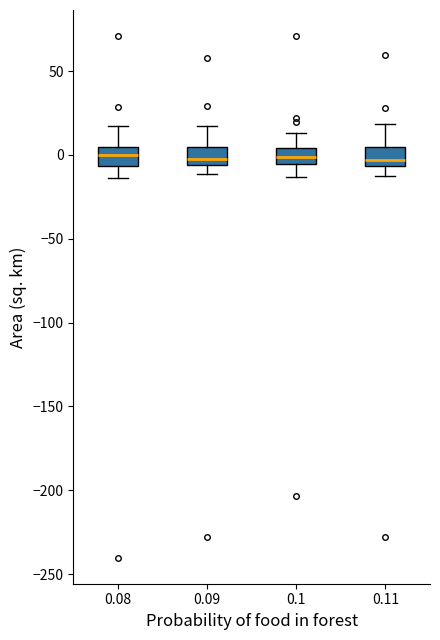

Reading left to right, transcribe this box plot: for each box, give where its median line is, the range the box spans, and where its two whiskers end, as read against the y-axis. The values are not printed on the chart, so give them approximately, as read against the axis.

0.08: median 0, box -5 to 5, whiskers -15 to 15
0.09: median -5 (just above the box's lower edge), box -5 to 5, whiskers -10 to 15
0.1: median 0, box -5 to 5, whiskers -15 to 15
0.11: median -5 (just above the box's lower edge), box -5 to 5, whiskers -15 to 20